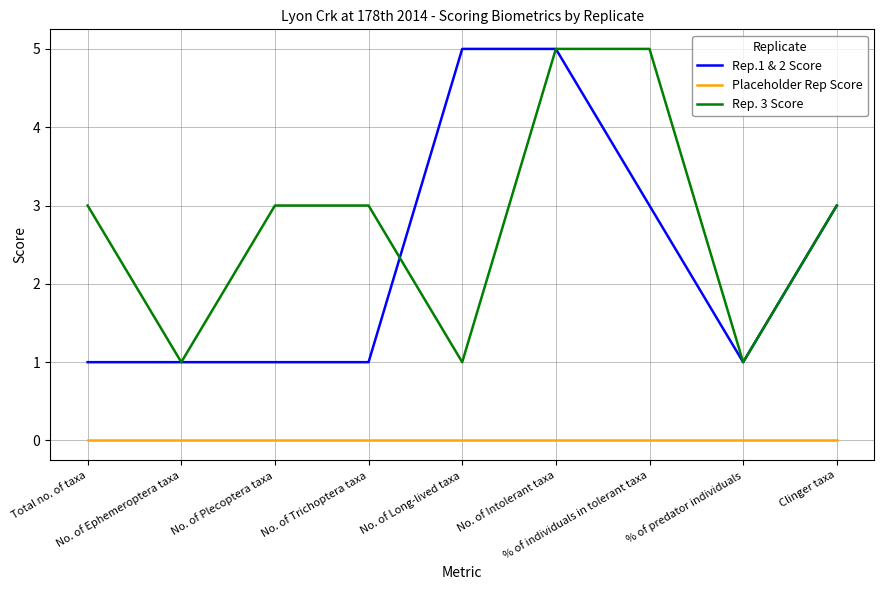

What position from the right is Total no. of taxa?

9